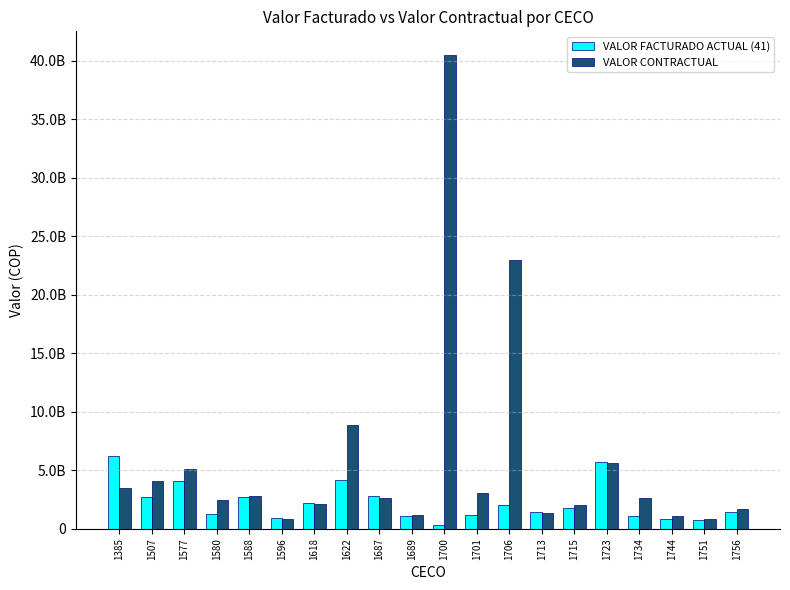

What is the sum of all VALOR FACTURADO ACTUAL (41) values?

44571381911